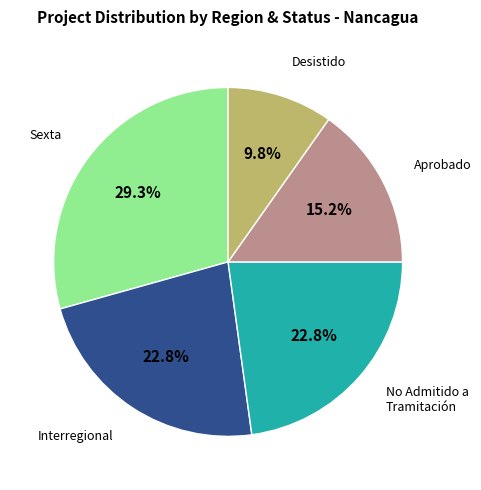

Is there a majority slice in this chart?

No